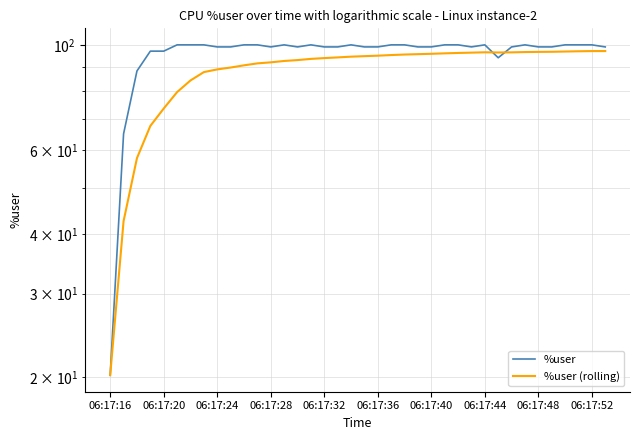

List the series in order of their overall mean, lowest first.

%user (rolling), %user